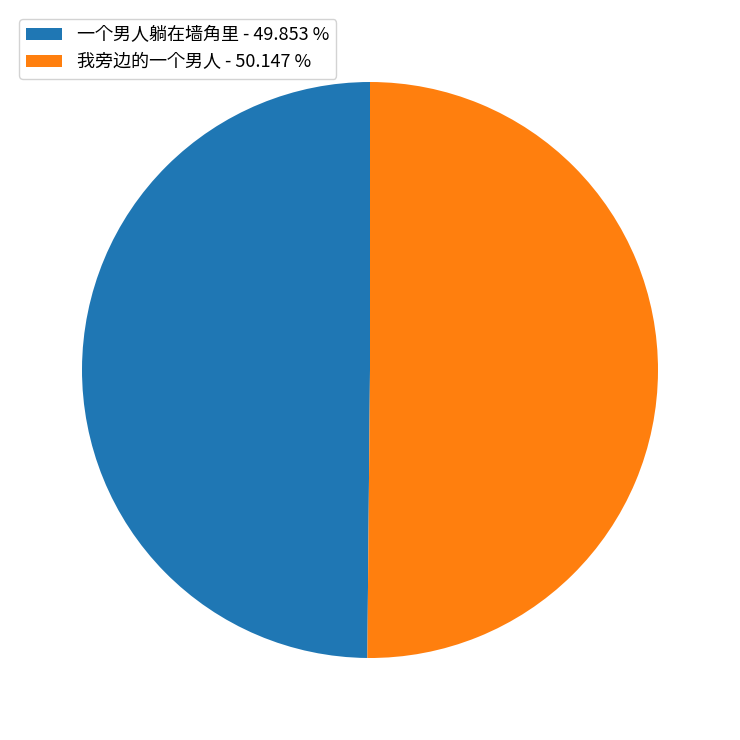

Approximately how many times larger is the value at 我旁边的一个男人 - 50.147 % compared to 一个男人躺在墙角里 - 49.853 %?

1.0